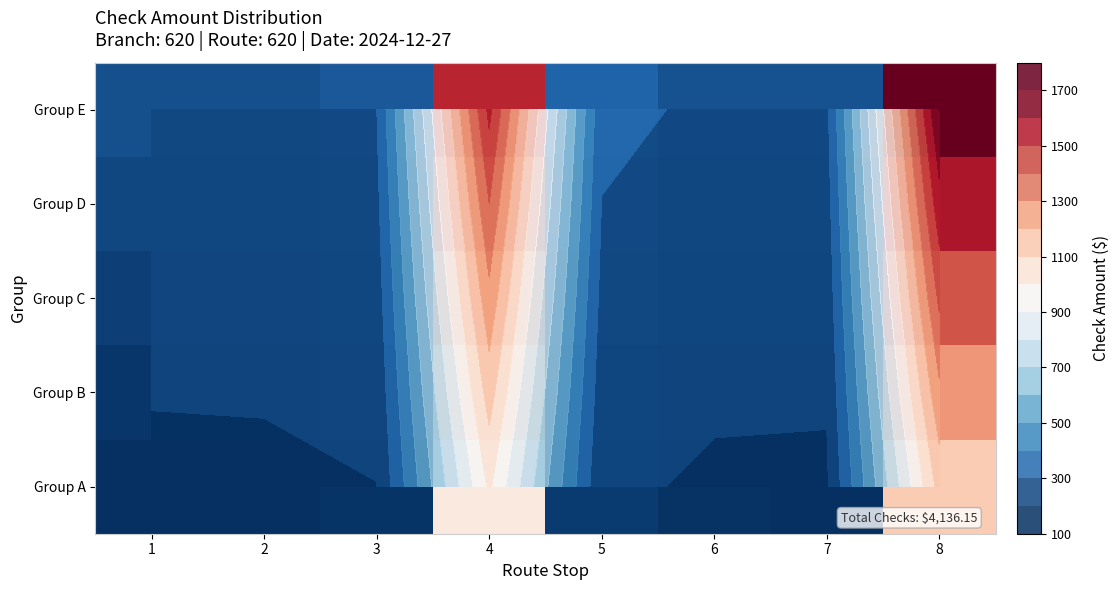

At which category does the chart reach its peak across all series?

8